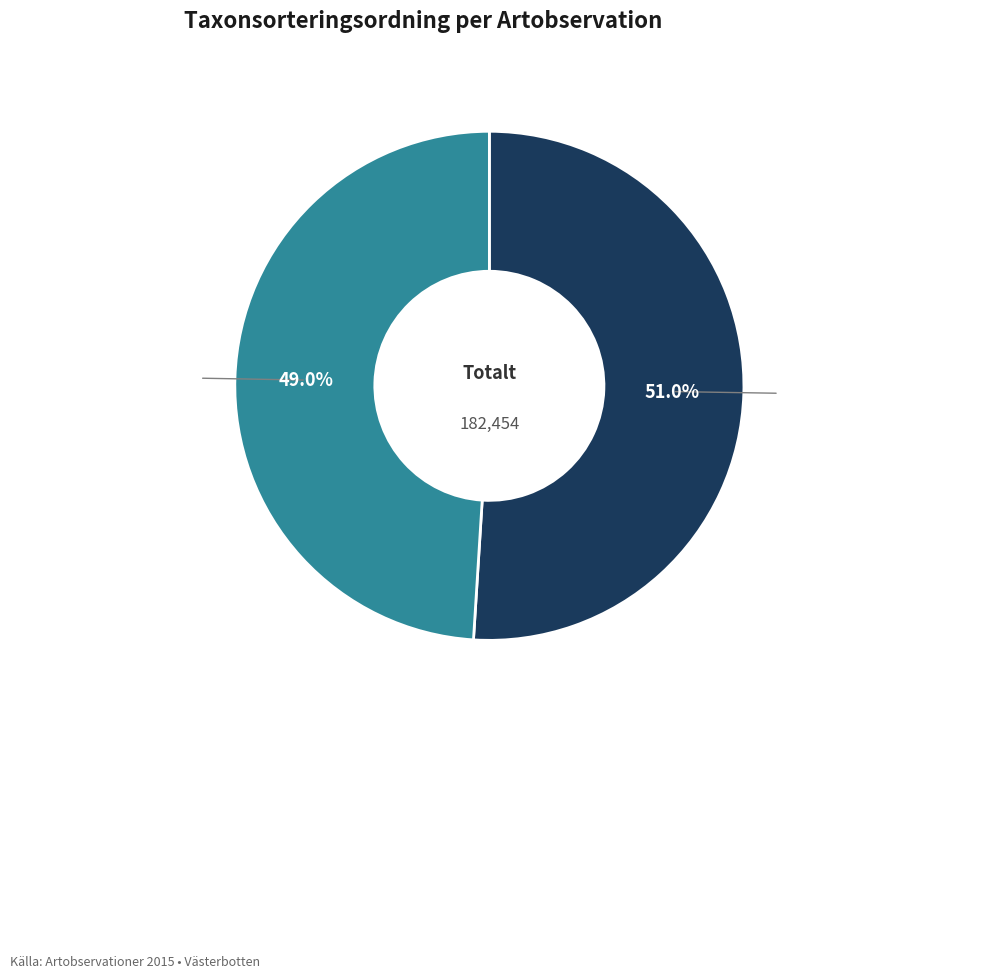

What portion of the pie excludes Mörk husmossa (56826291)?

49.0%